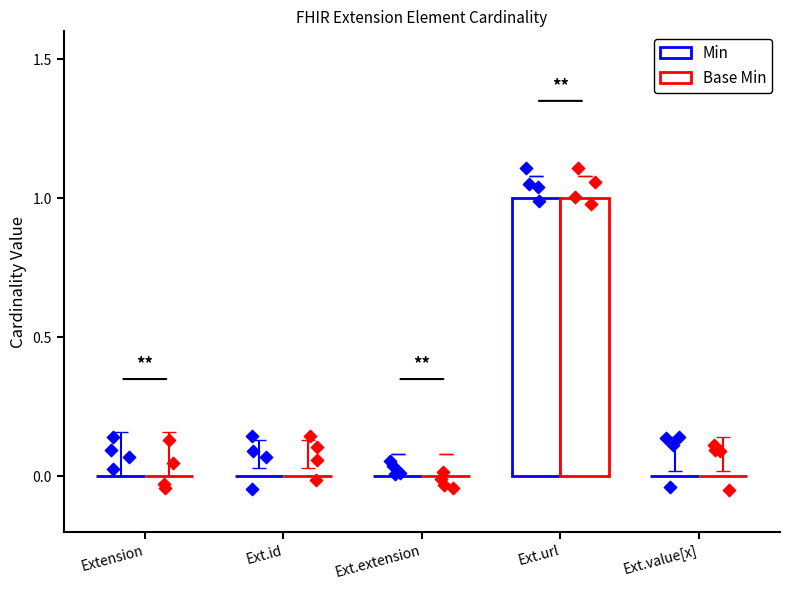

Which series has the widest spread of Y values?

Min